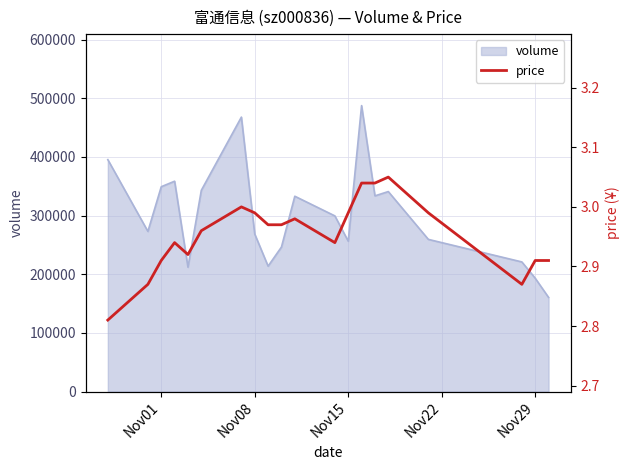

Does the chart have visible grid lines?

Yes